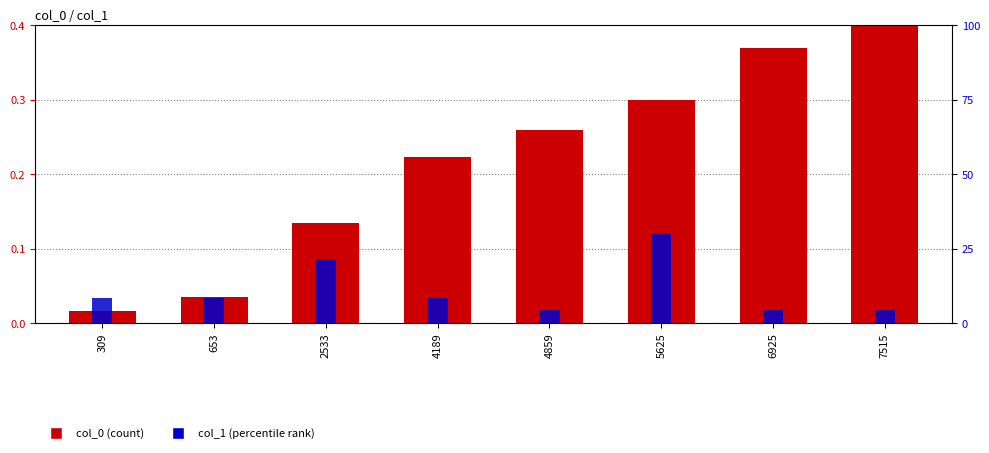

True or false: col_0 has a value of 0.1 at 2533.

False